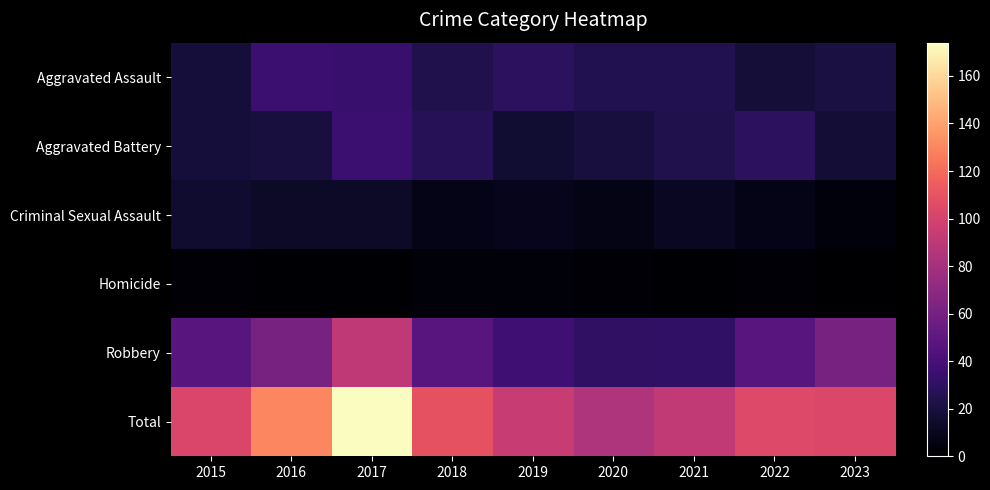

List the series in order of their peak value, highest first.

Total, Robbery, Aggravated Assault, Aggravated Battery, Criminal Sexual Assault, Homicide